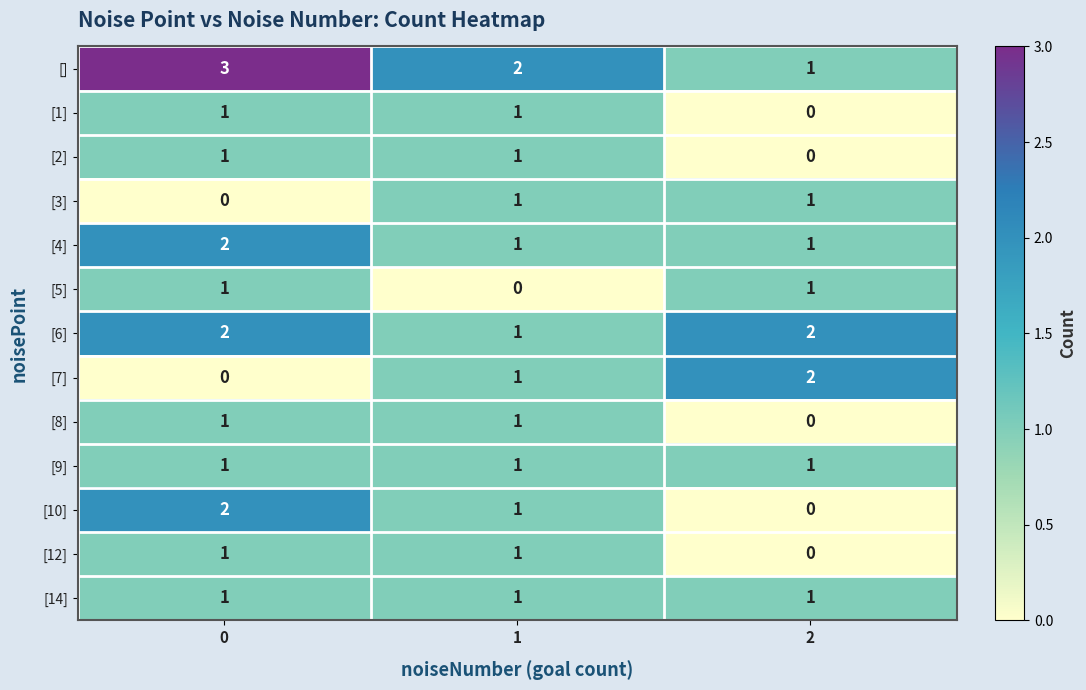

True or false: [4] has a value of 2 at 1.

False